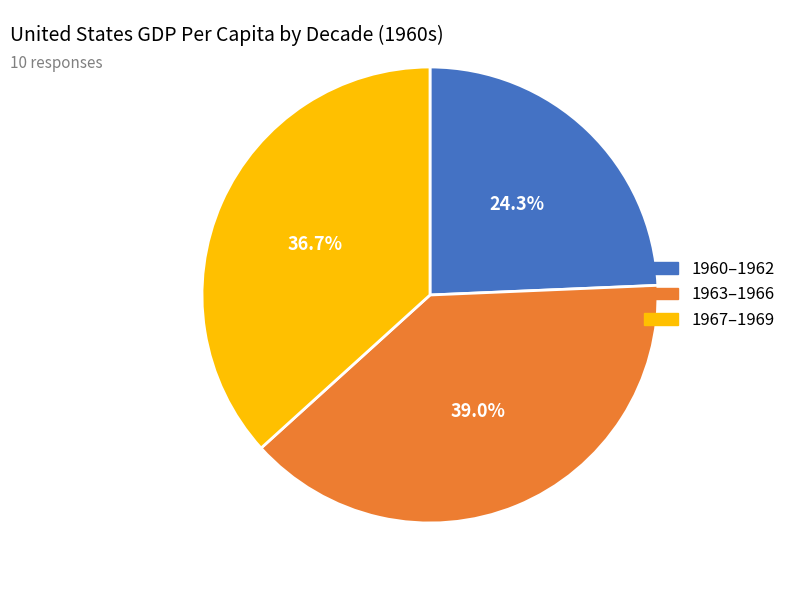

How many slices are in this pie chart?

3